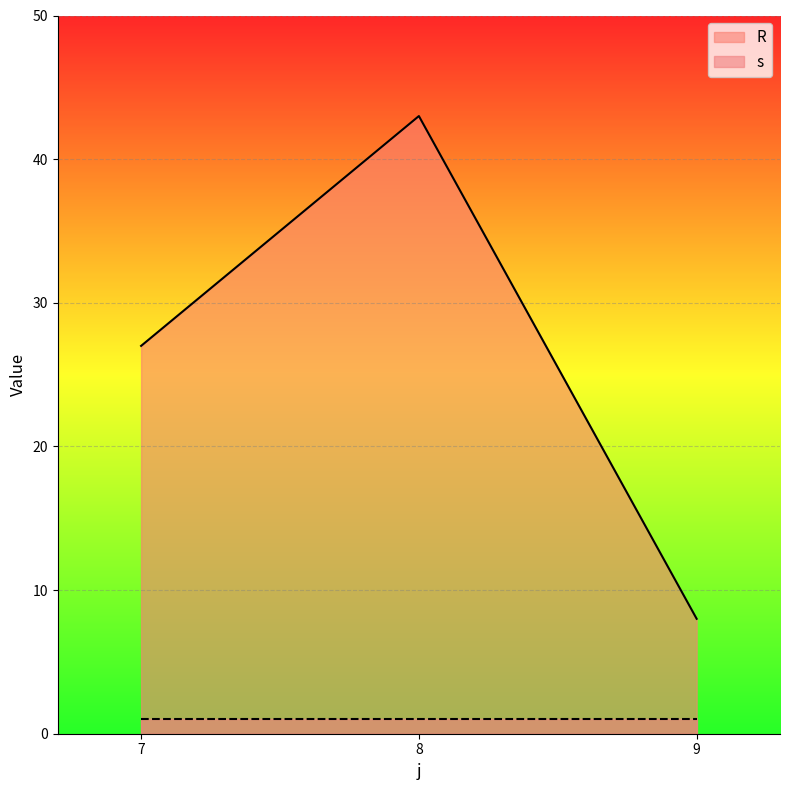

List the labels in order of value, largest first.

8, 7, 9